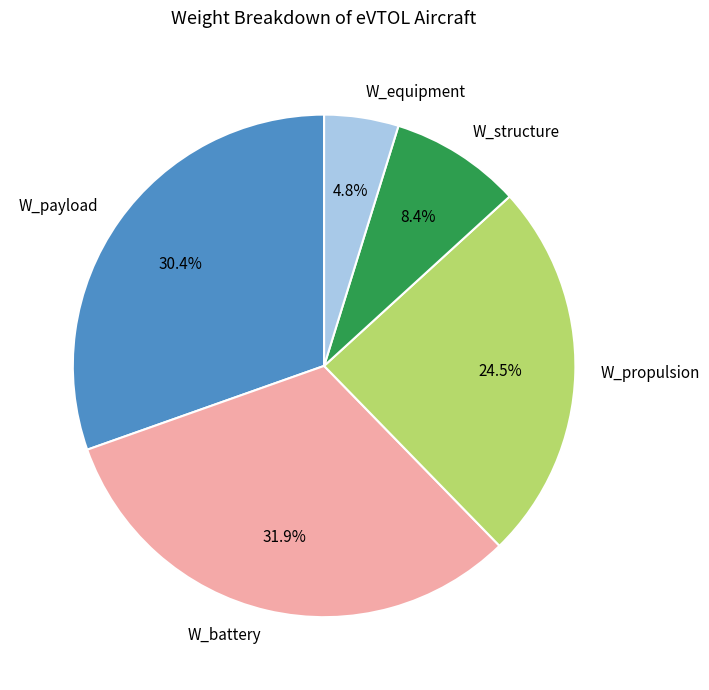

Rank the categories by value from lowest to highest.

W_equipment, W_structure, W_propulsion, W_payload, W_battery